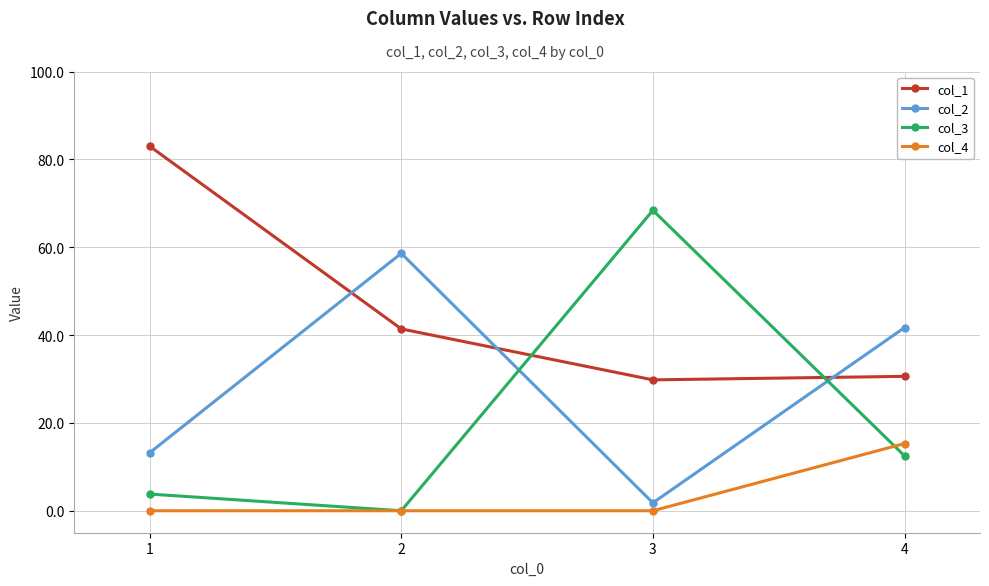

Which series has the largest range (max minus min)?

col_3